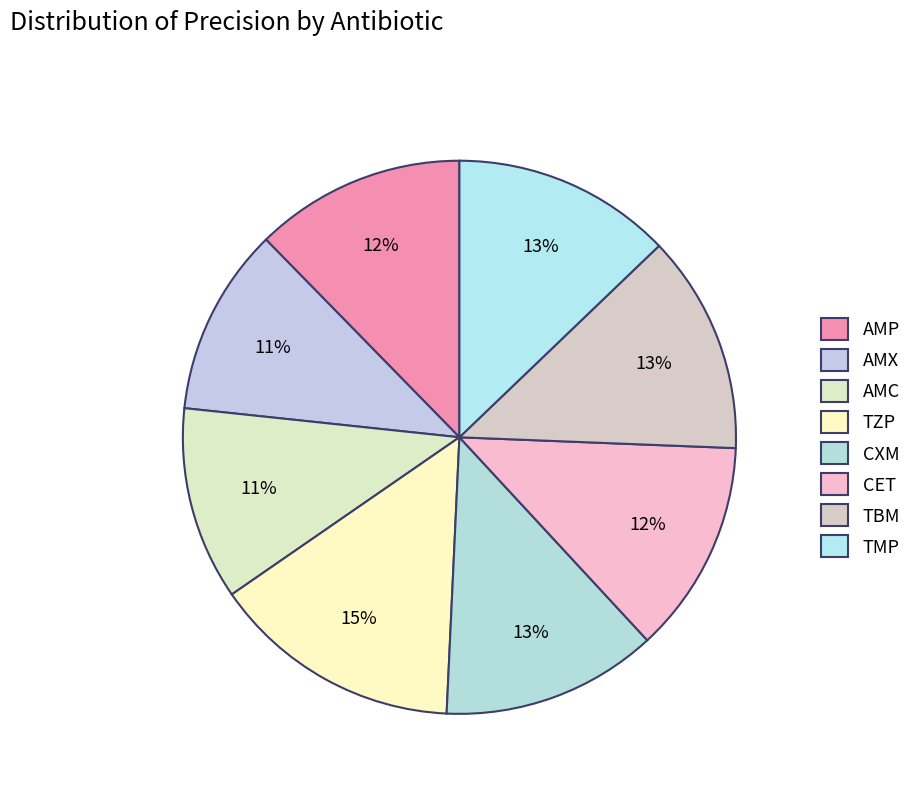

Rank the categories by value from highest to lowest.

TZP, TMP, TBM, CXM, CET, AMP, AMC, AMX